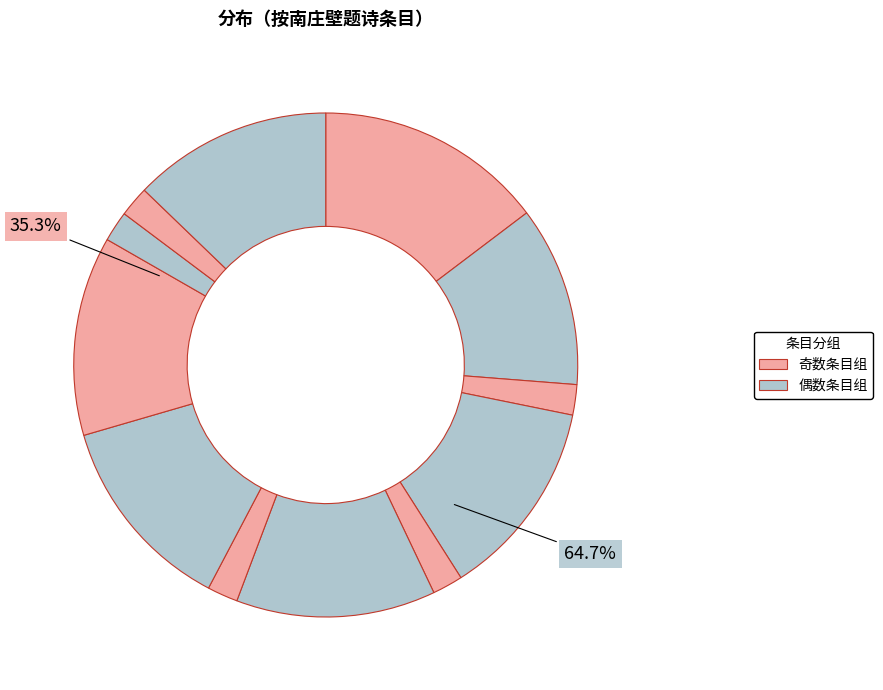

Is it true that 我昔题南庄壁 is 9% of the pie?

False